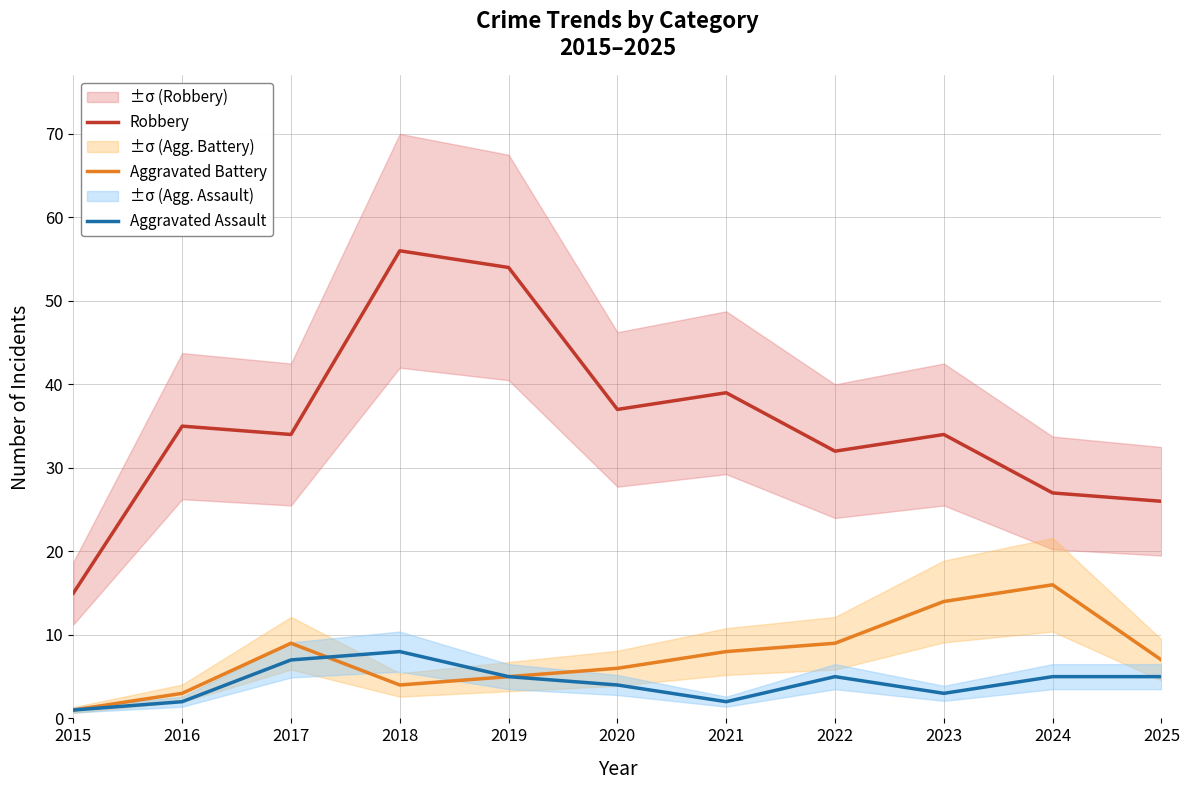

True or false: Robbery and Aggravated Battery cross at least once.

False